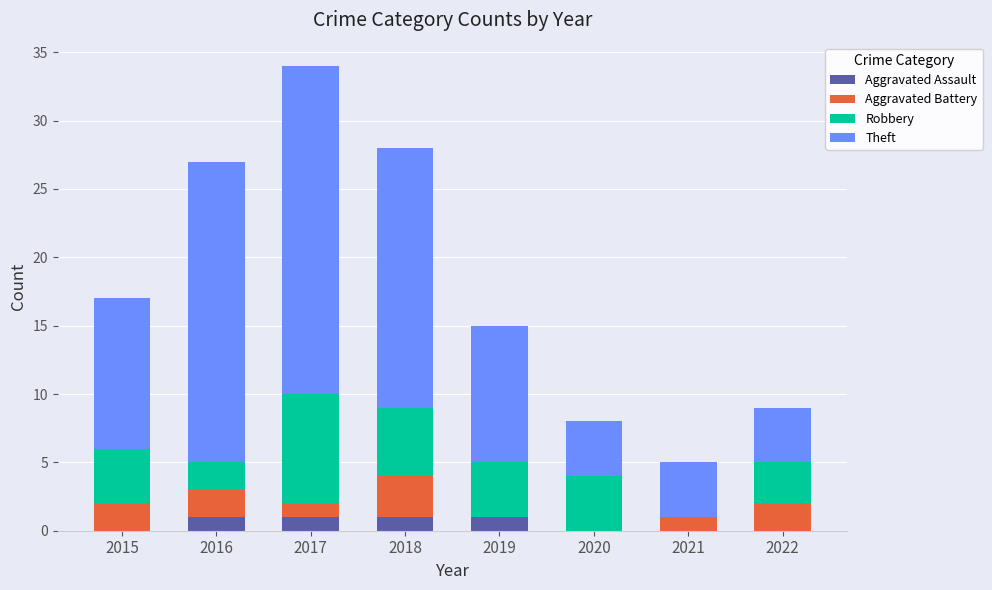

Is it true that Aggravated Assault equals 1 at 2019?

True